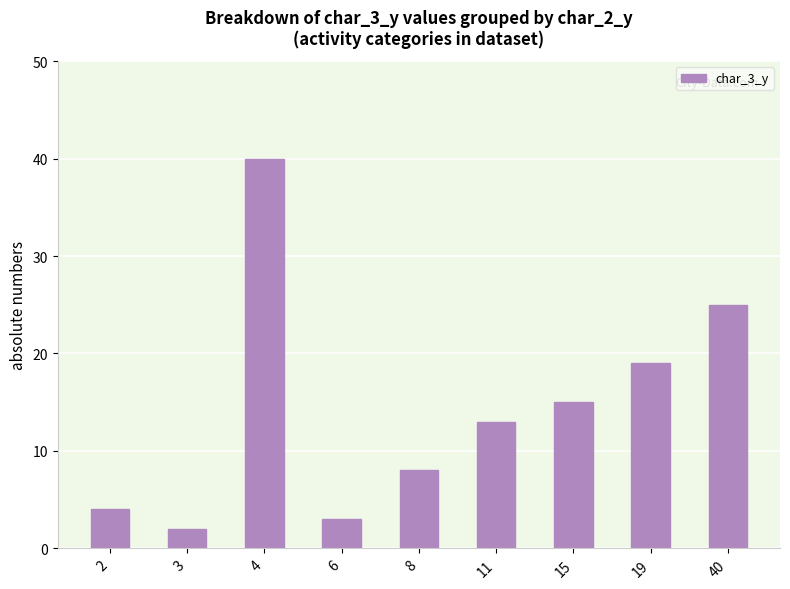

What is the value of the 3rd bar from the left?

40